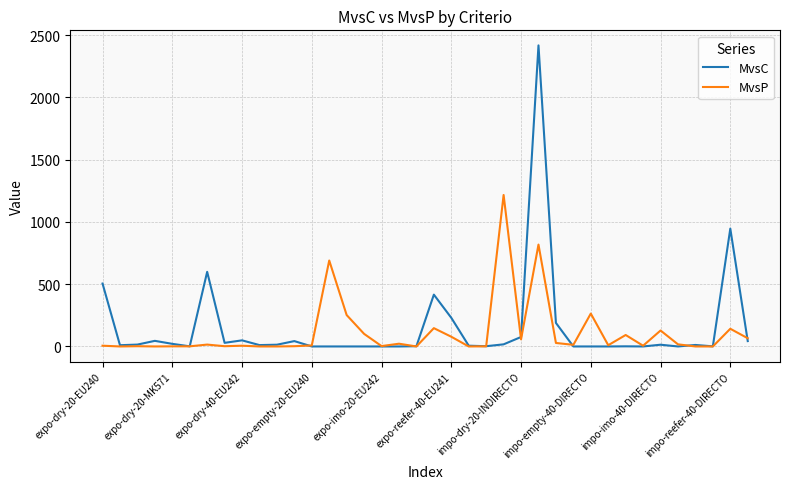

What is the highest value of the MvsP series?

1216